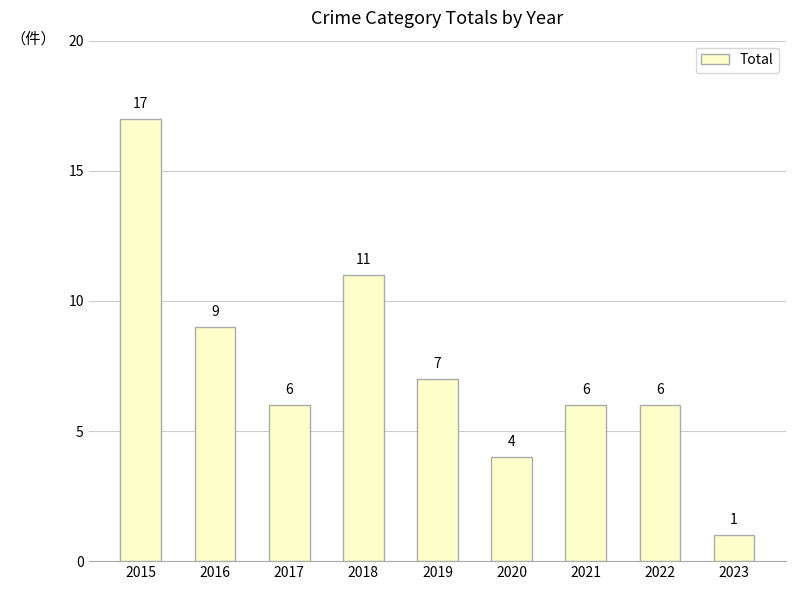

How many data points does each series have?

9